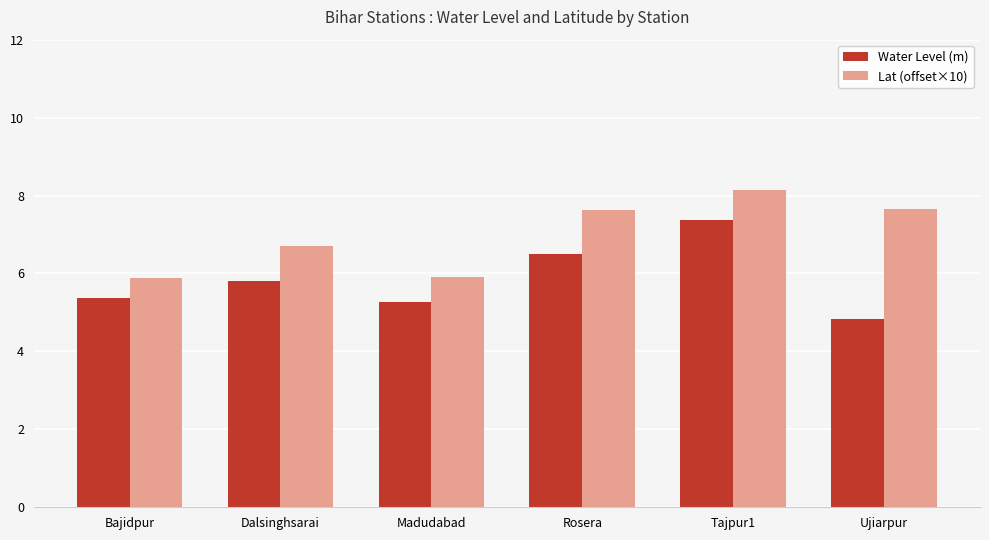

Rank the series at Madudabad from highest to lowest value.

Lat (offset×10), Water Level (m)